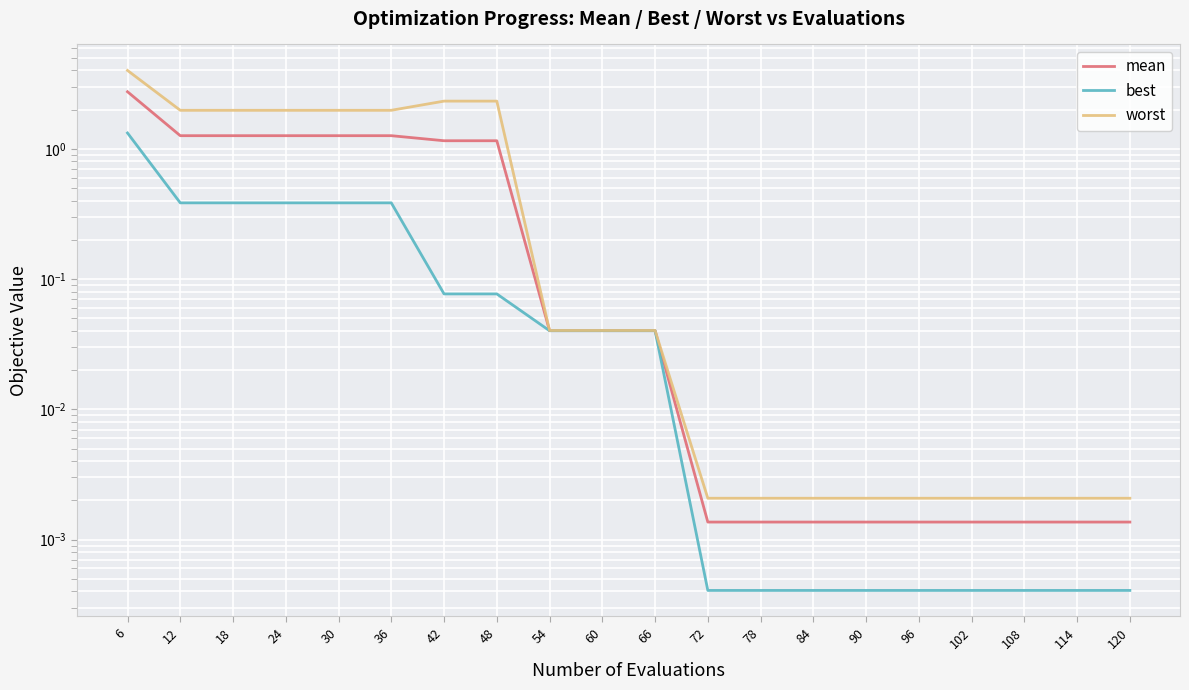

Between 120 and 72, which is larger?

120